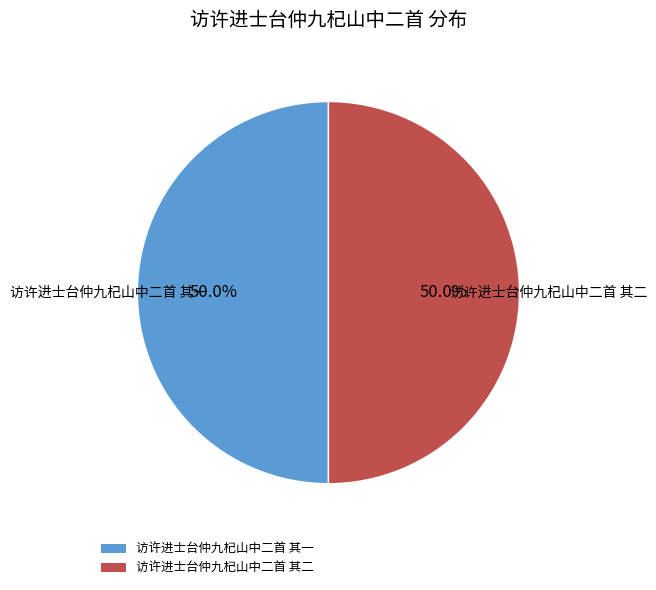

Approximately how many times larger is the value at 访许进士台仲九杞山中二首 其二 compared to 访许进士台仲九杞山中二首 其一?

1.0